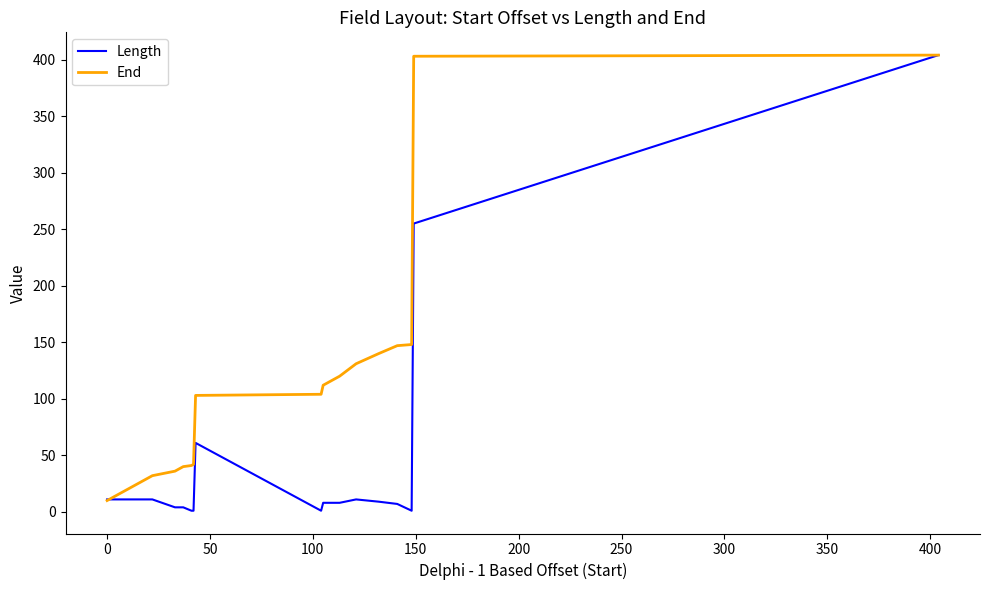

List the series in order of their overall mean, lowest first.

Length, End